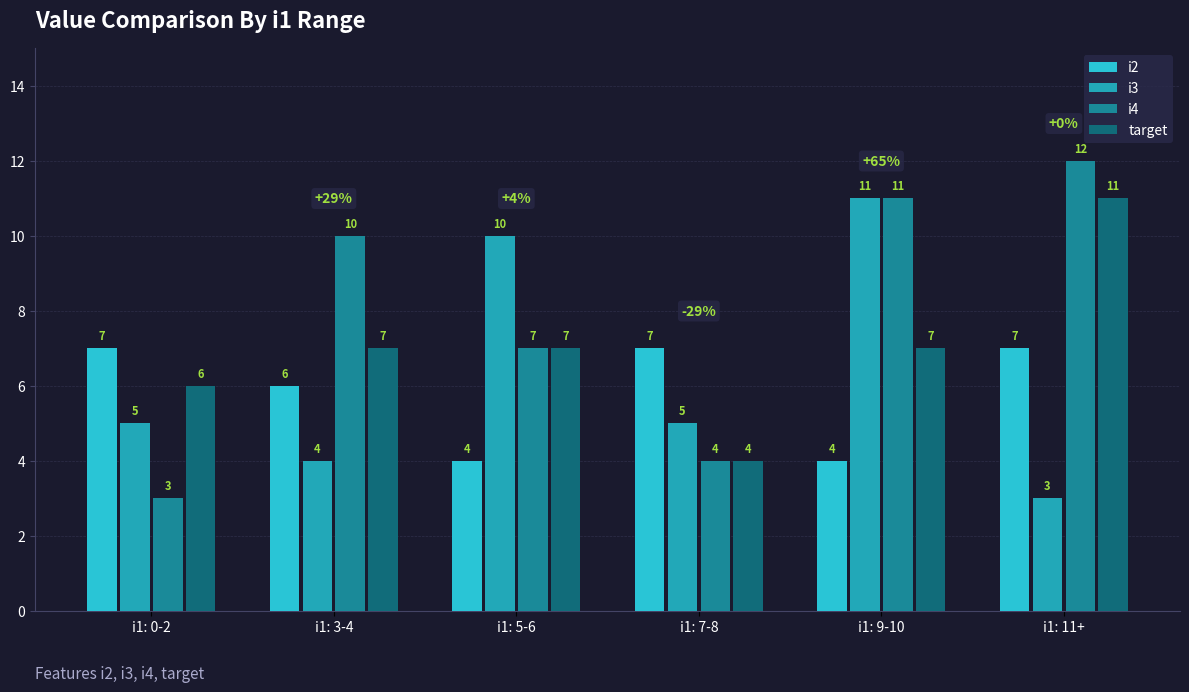

How many values in the i4 series are below 10?

3